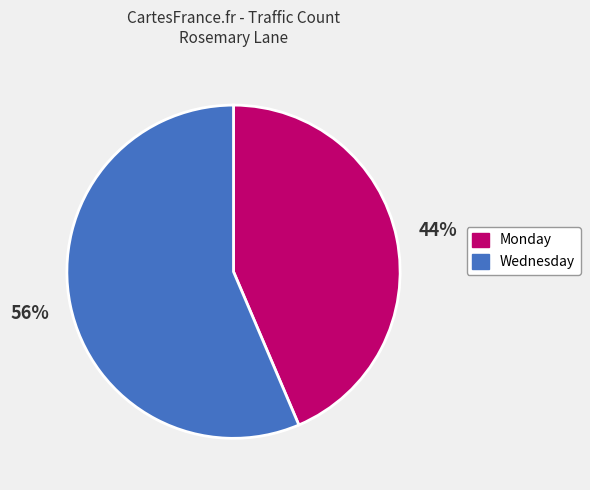

Rank the categories by value from lowest to highest.

Monday, Wednesday